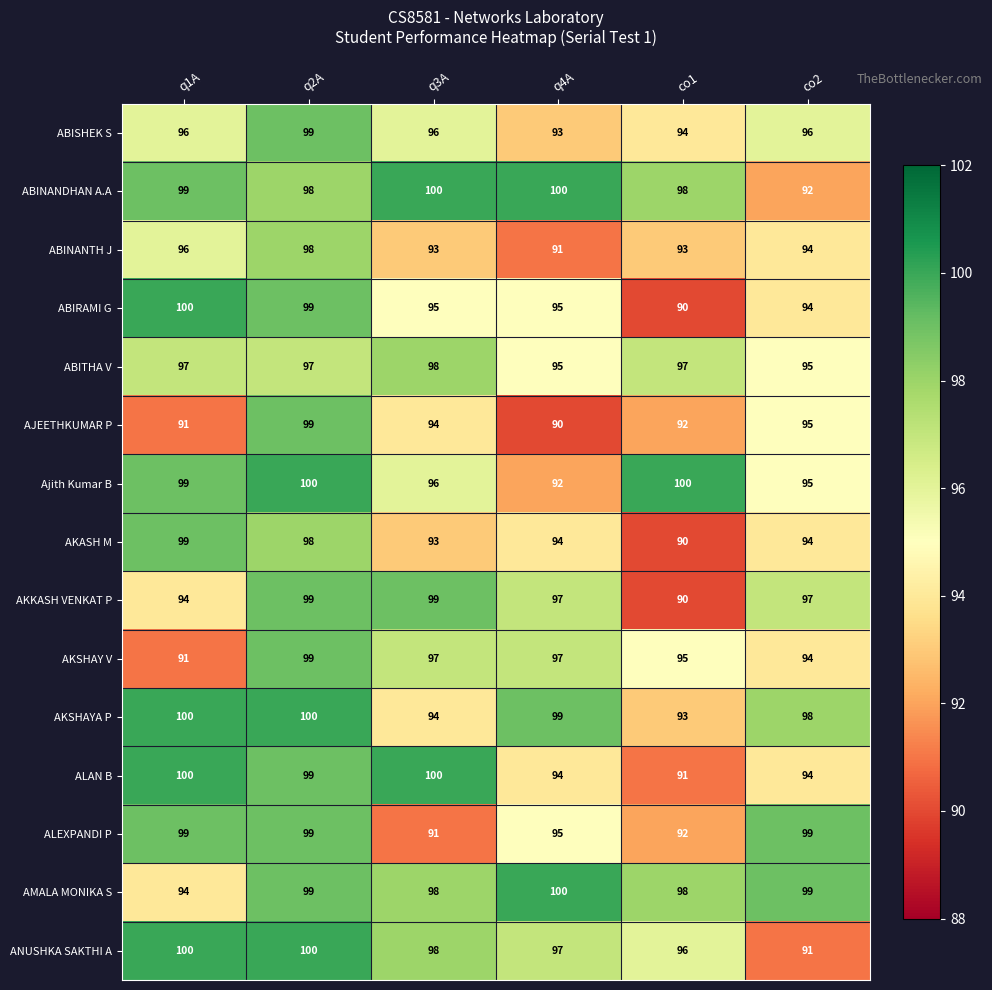

What is the highest value of the AMALA MONIKA S series?

100